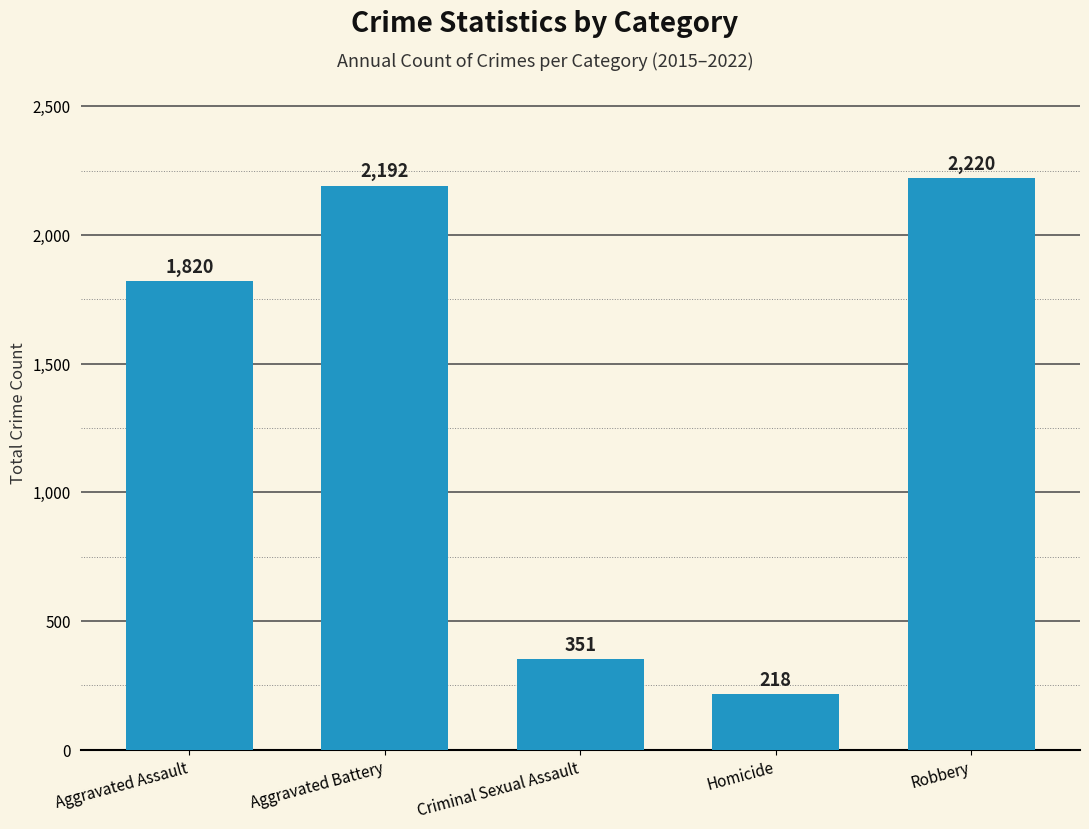

What is the sum of the values at Aggravated Battery and Criminal Sexual Assault?

2543